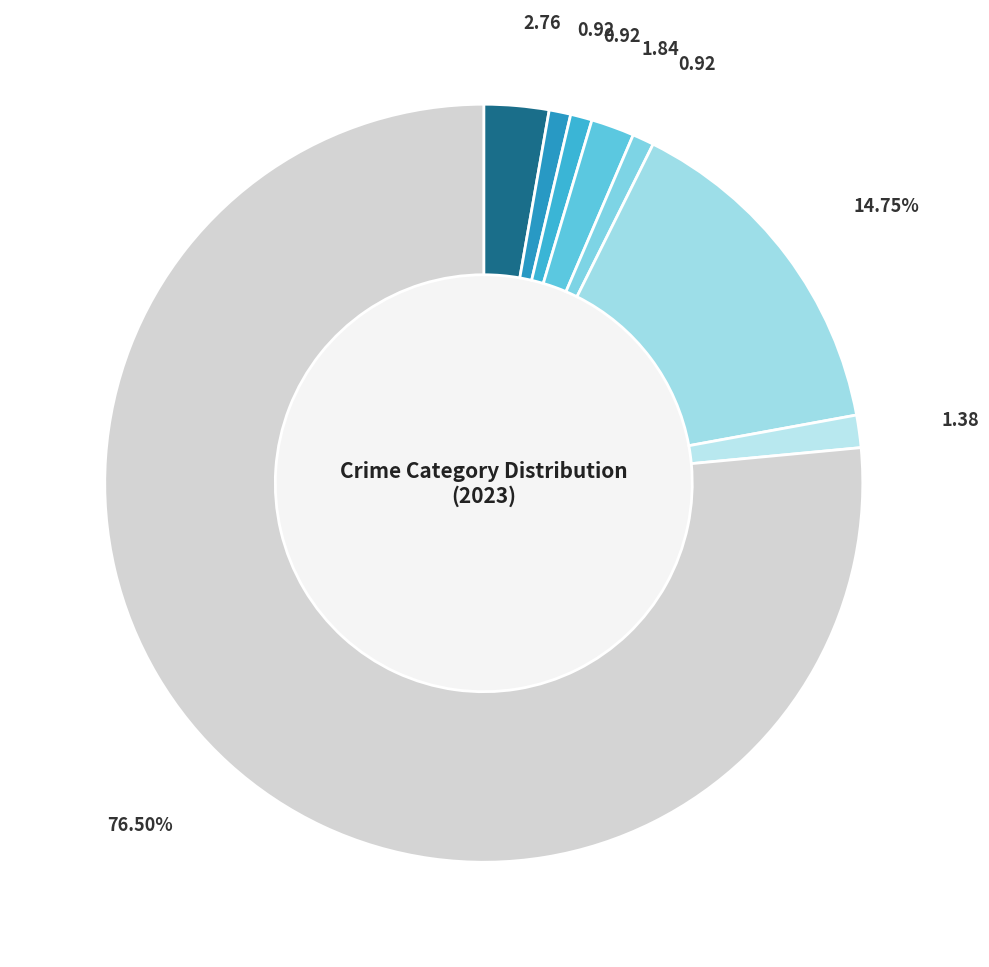

To the nearest percent, what is the combined percentage of Criminal Sexual Assault and Burglary?

3%